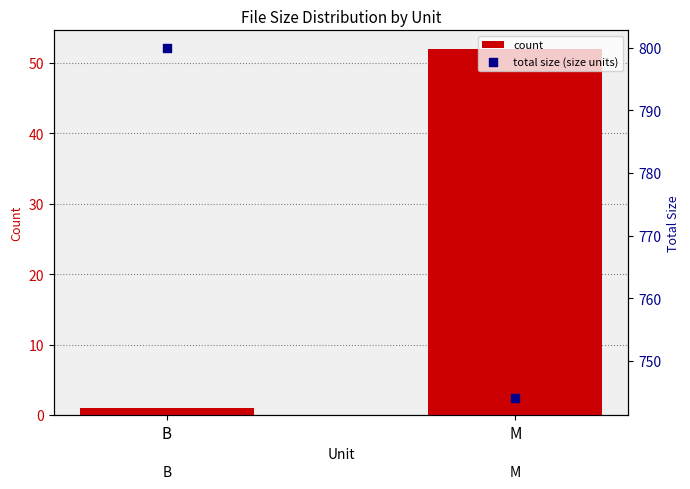

What is the total value across all series at B?

801.0